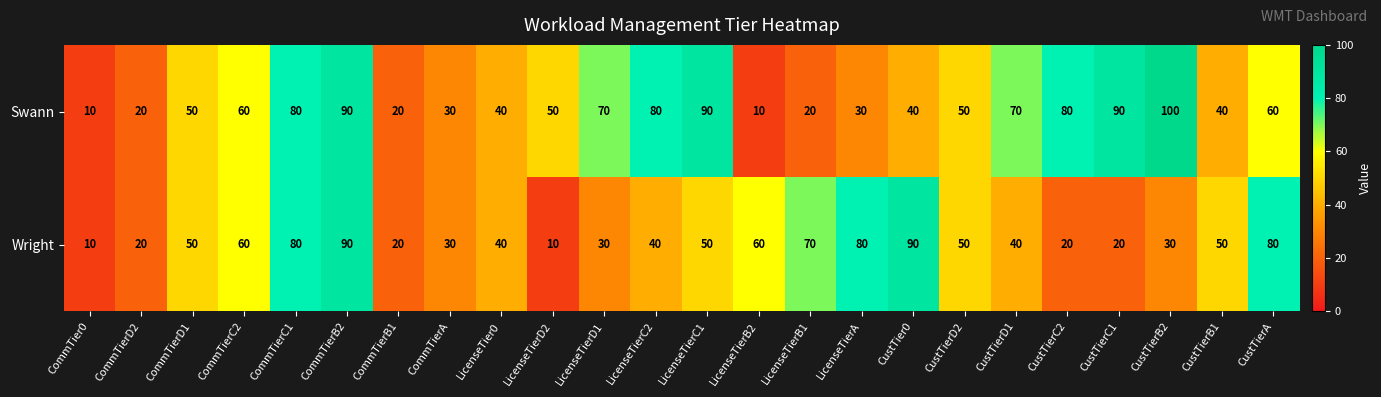

What is the approximate value of Wright at CustTierD2?

50